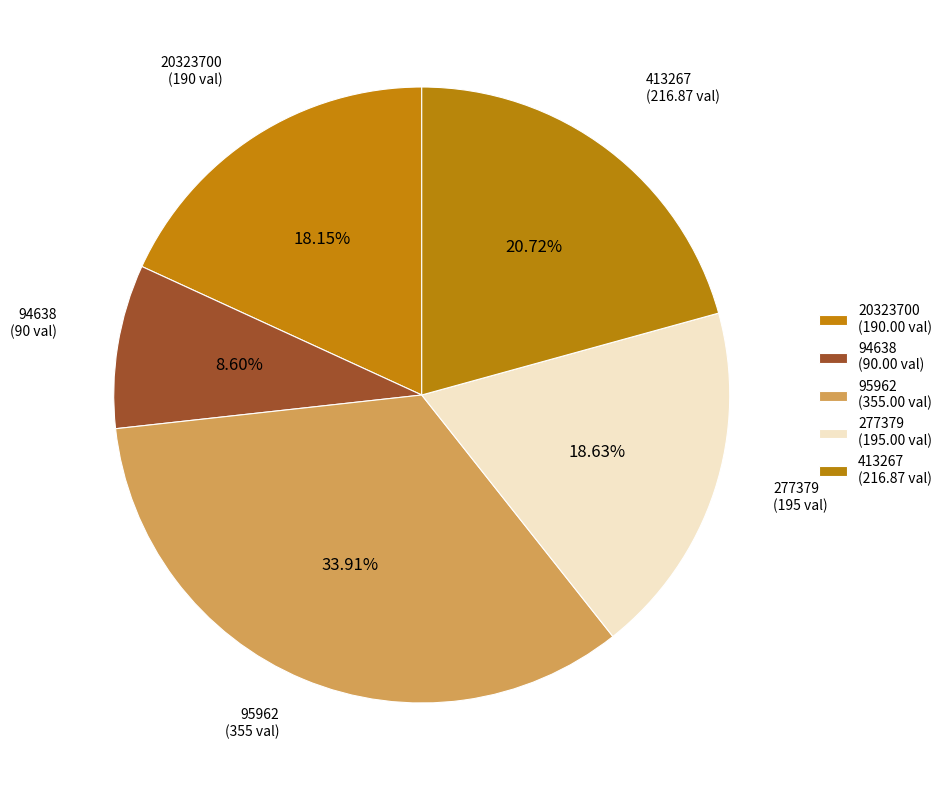

Count the number of slices in the pie.

5